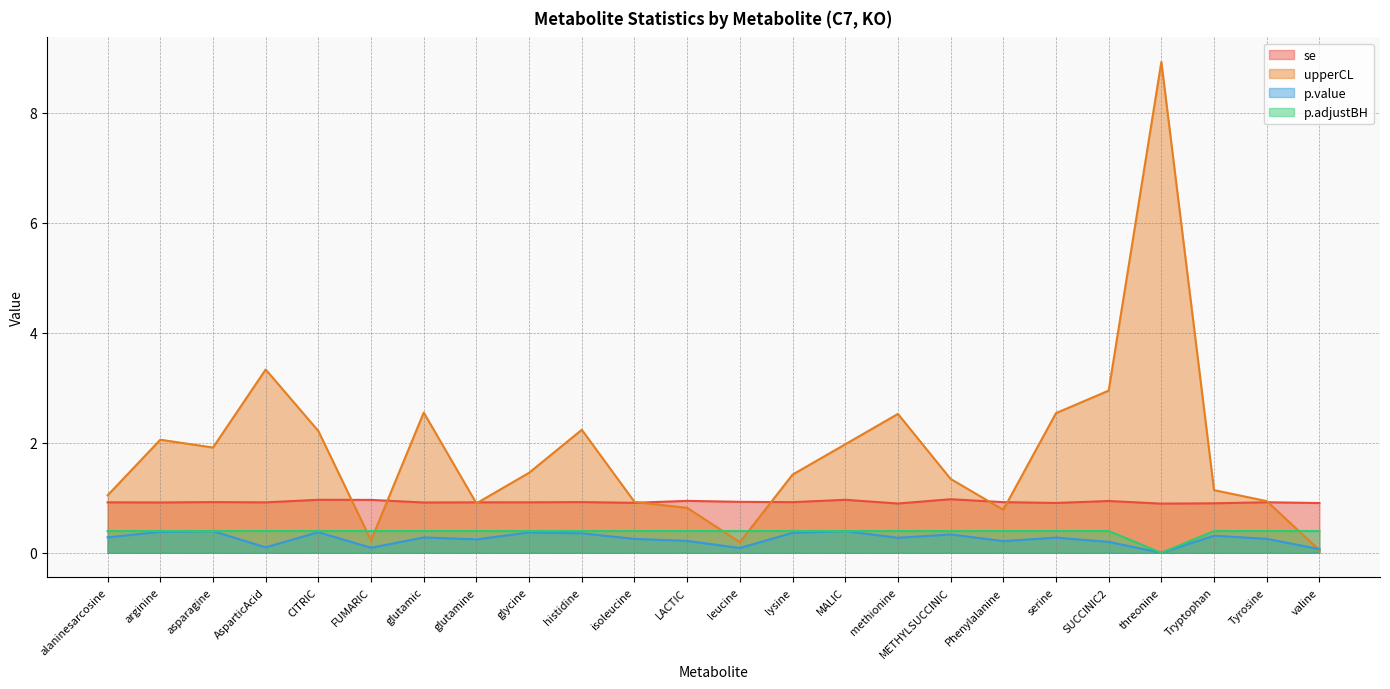

At asparagine, list the series in order from smallest to largest.

p.value, p.adjustBH, se, upperCL